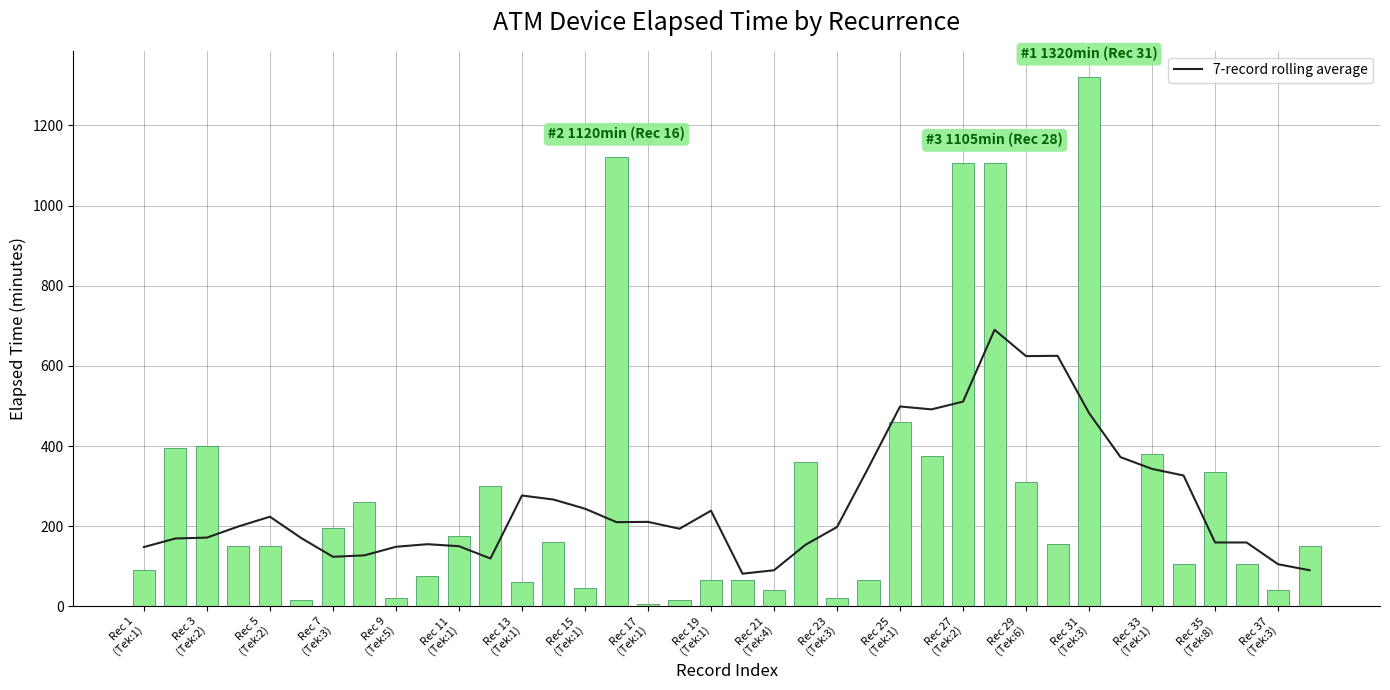

What is the maximum value for 7-record rolling average?

690.0